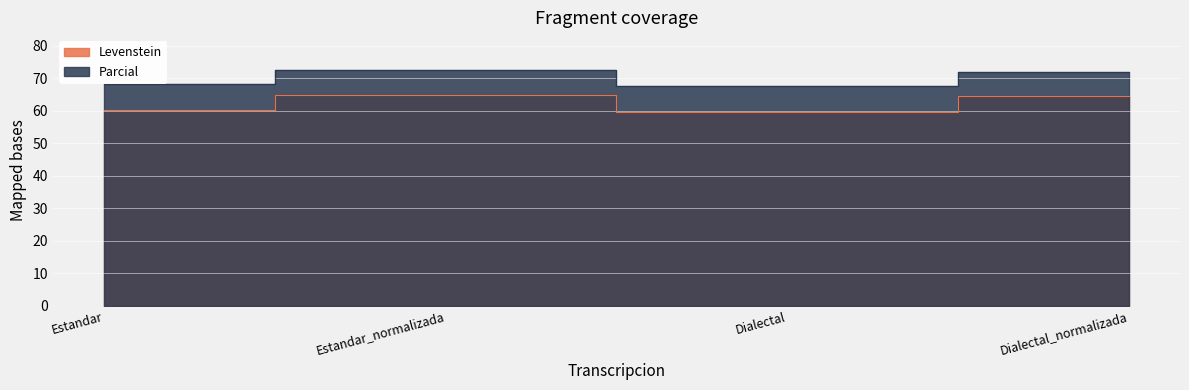

Between Estandar and Dialectal_normalizada, which series saw the biggest shift?

Levenstein